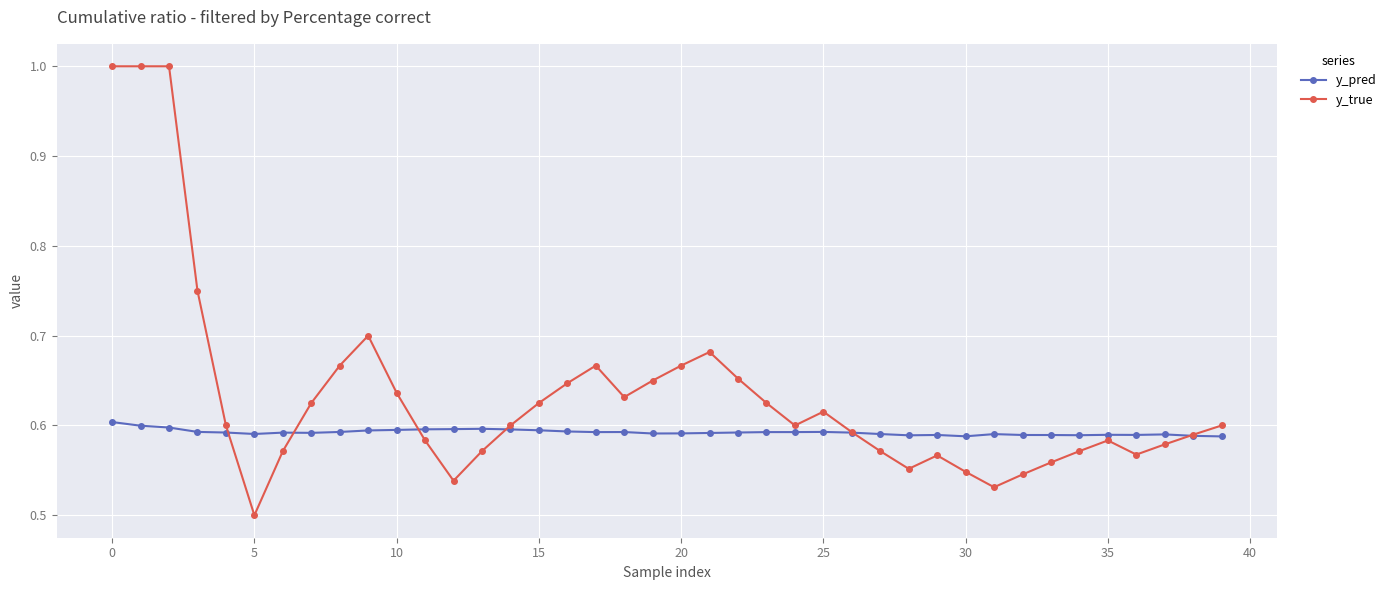

Which series has the largest range (max minus min)?

y_true